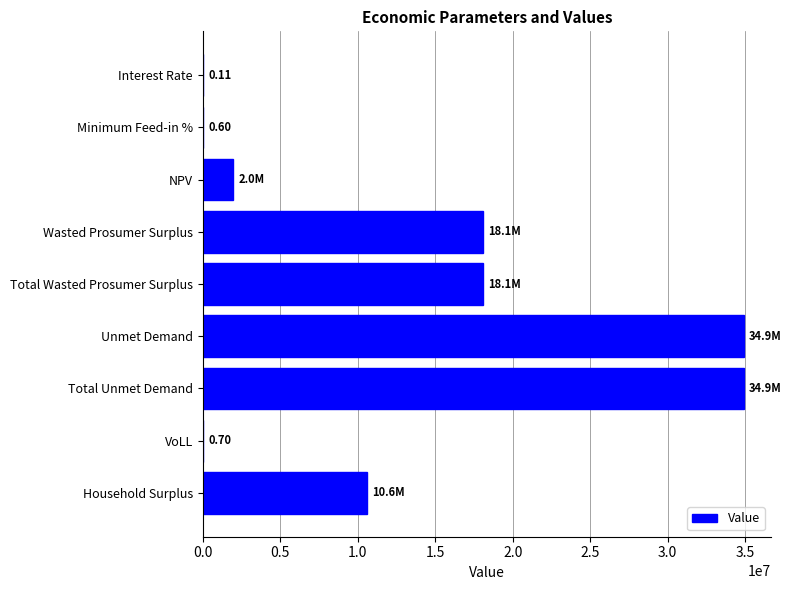

What is the sum of the values at Household Surplus and Total Wasted Prosumer Surplus?

28689645.6